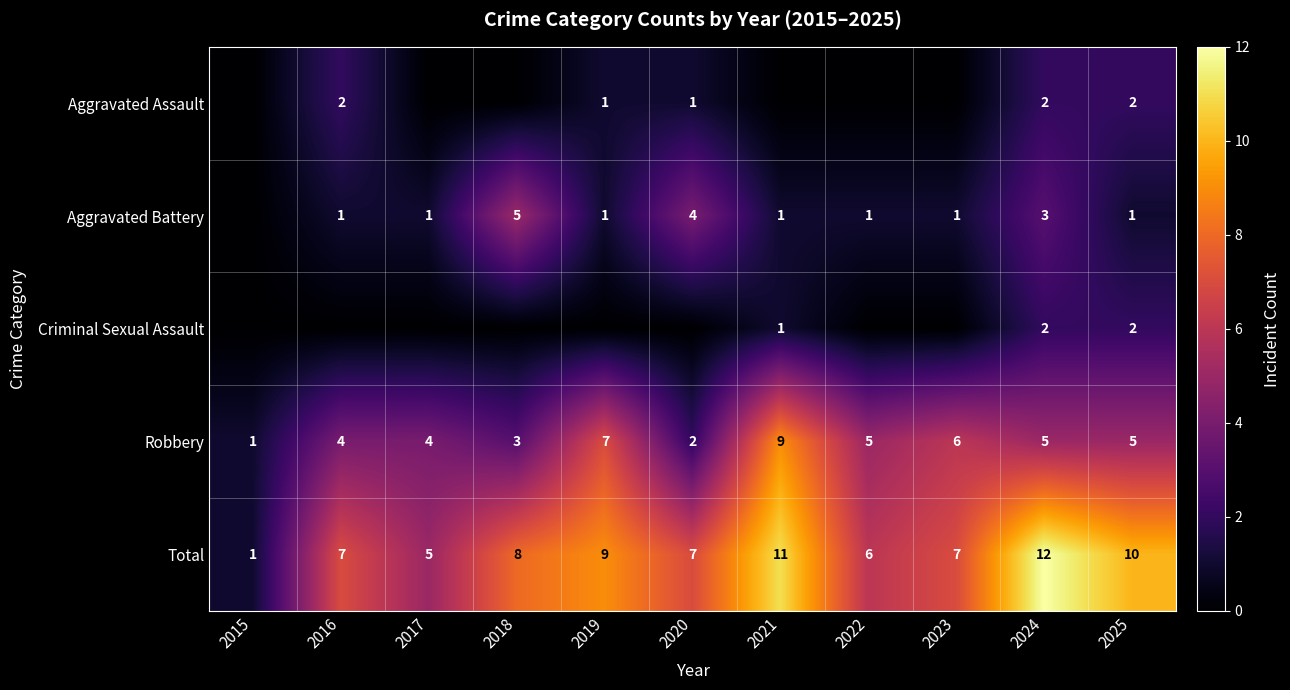

What is the difference between the highest and lowest values at 2025?

9